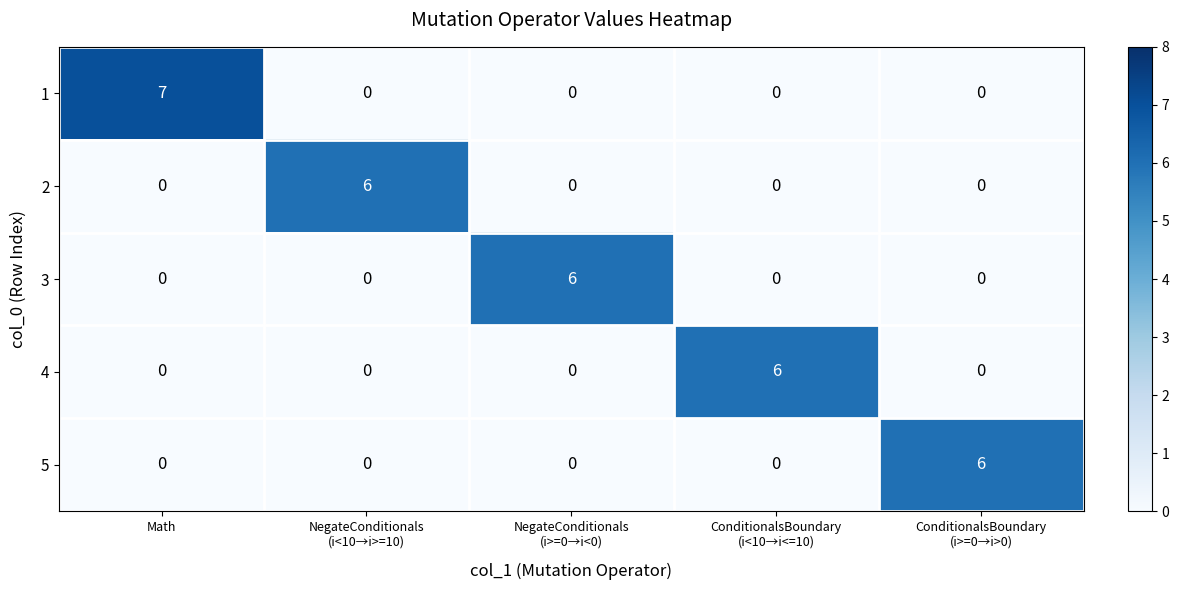

What is the sum of all 2 values?

6